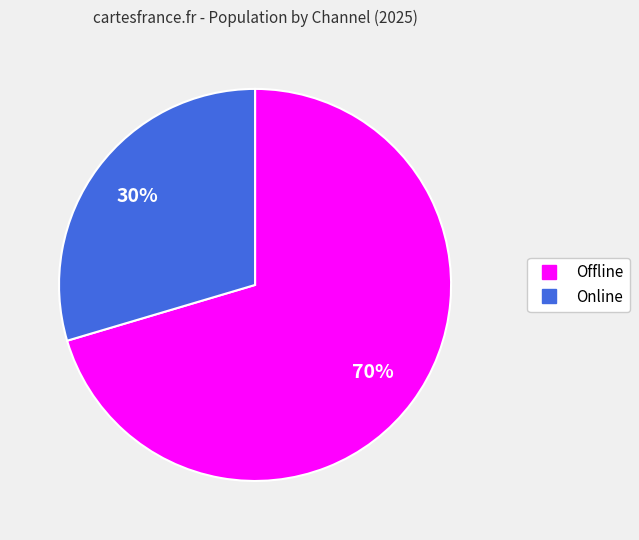

What is the largest slice in the pie chart?

Offline